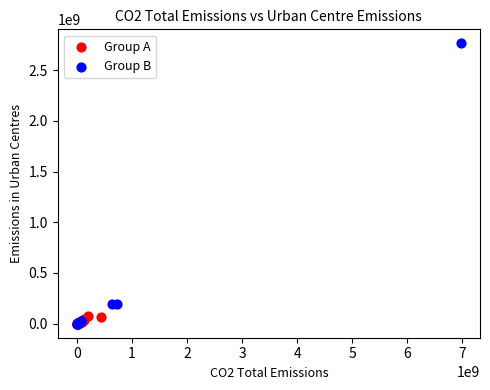

What are all the series names shown in the legend?

Group A, Group B